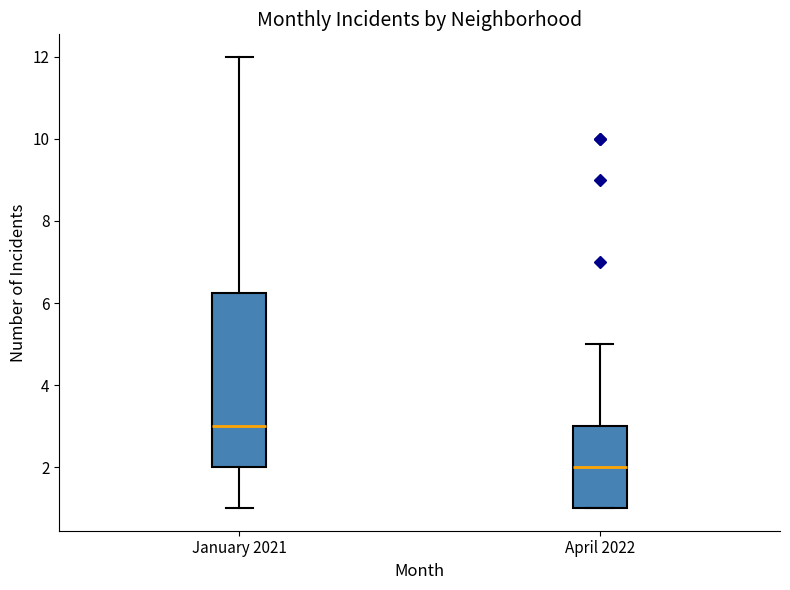

Which box is the tallest, from its lower edge to its upper edge?

January 2021